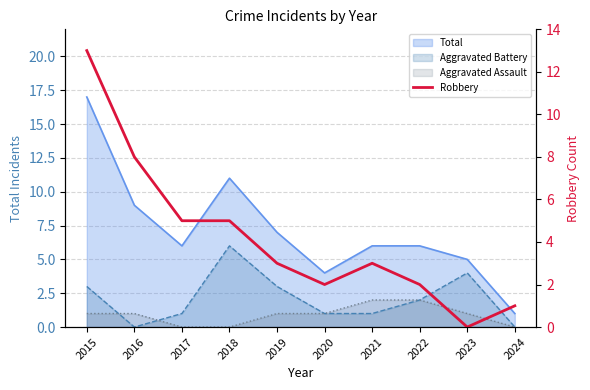

How many interior local peaks (higher than both neighbors) does the data have?

1